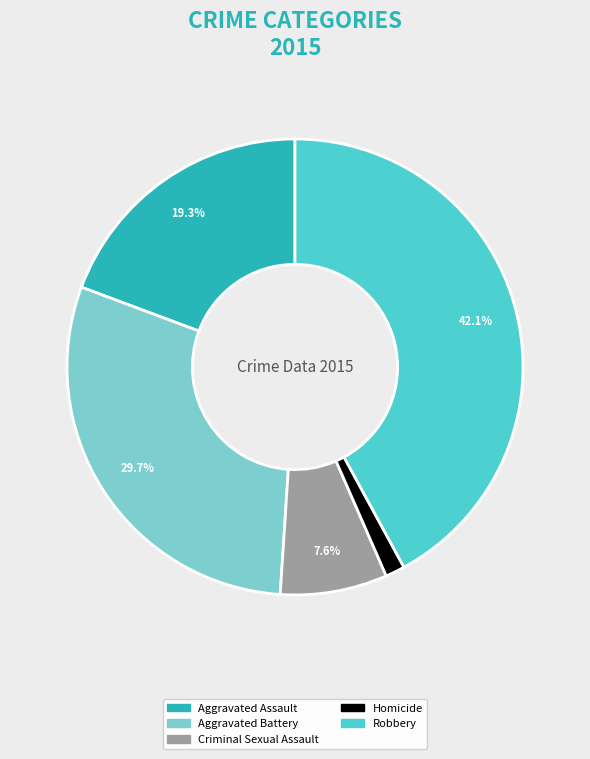

Does Criminal Sexual Assault account for over 50% of the chart?

No